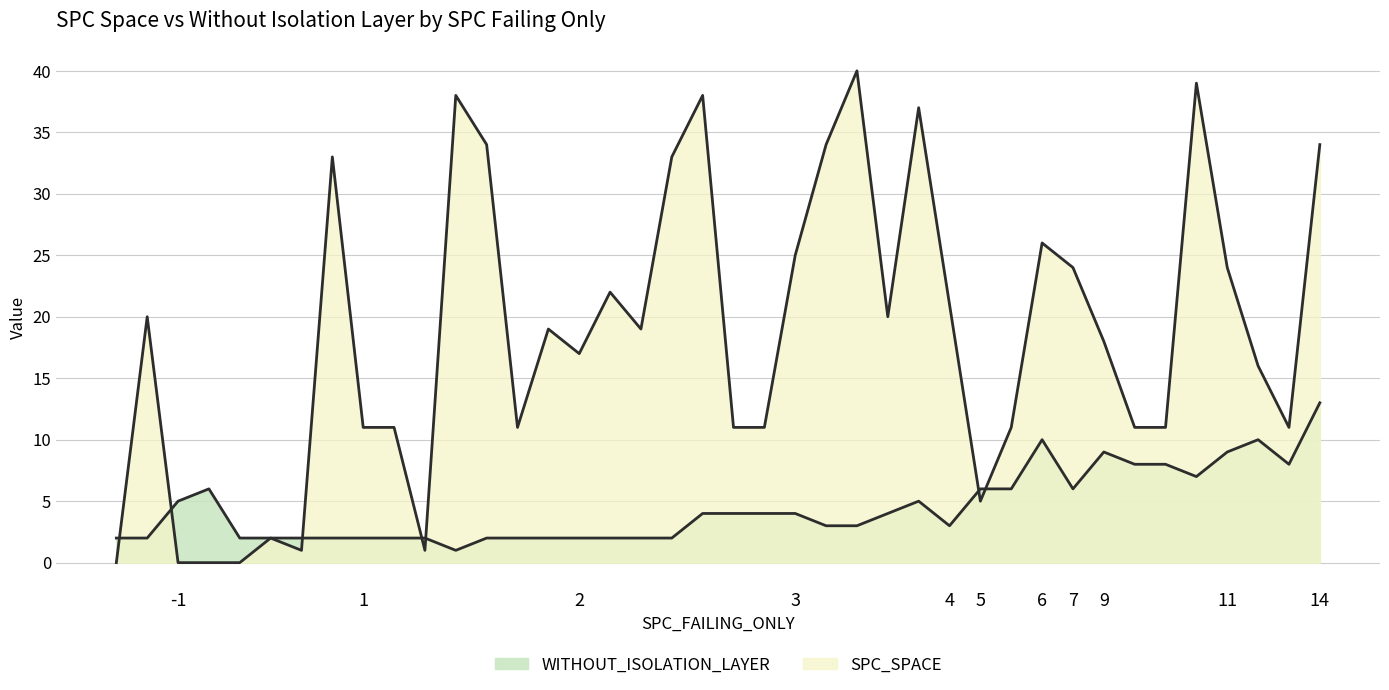

Does the chart have visible grid lines?

Yes